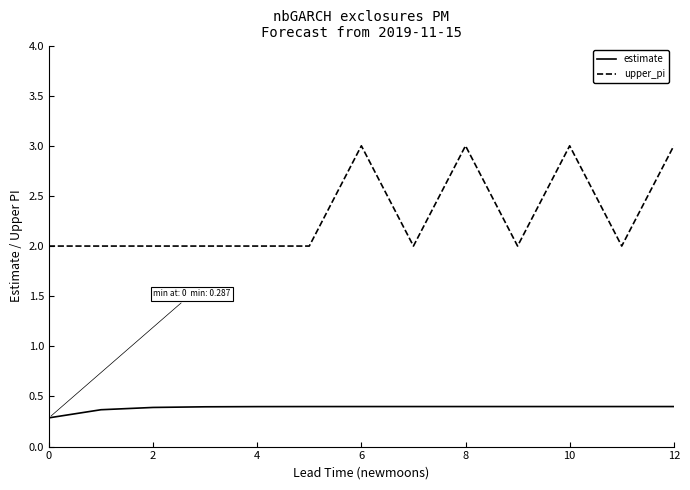

Which series has the largest range (max minus min)?

upper_pi